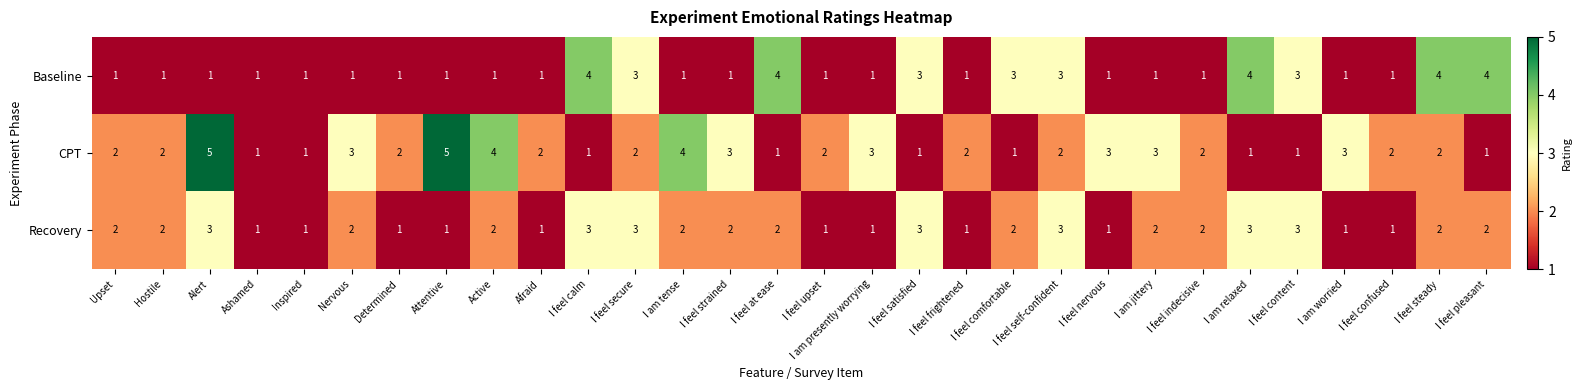

How many Recovery values are between 1 and 2?

23